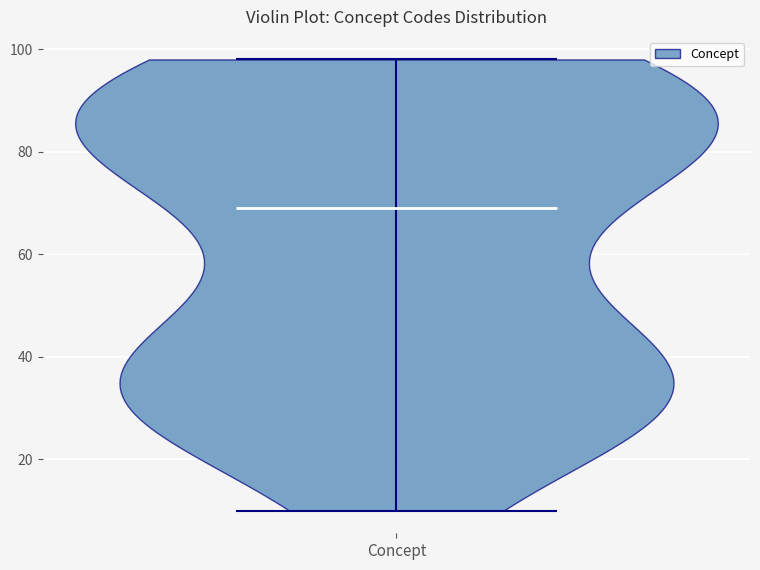

Read this violin plot against the y-axis: where its median line is, and the lowest and highest points the violin reaches. The values are not printed on the chart, so give them approximately, as read against the axis.

median line 70, lowest point 10, highest point 98